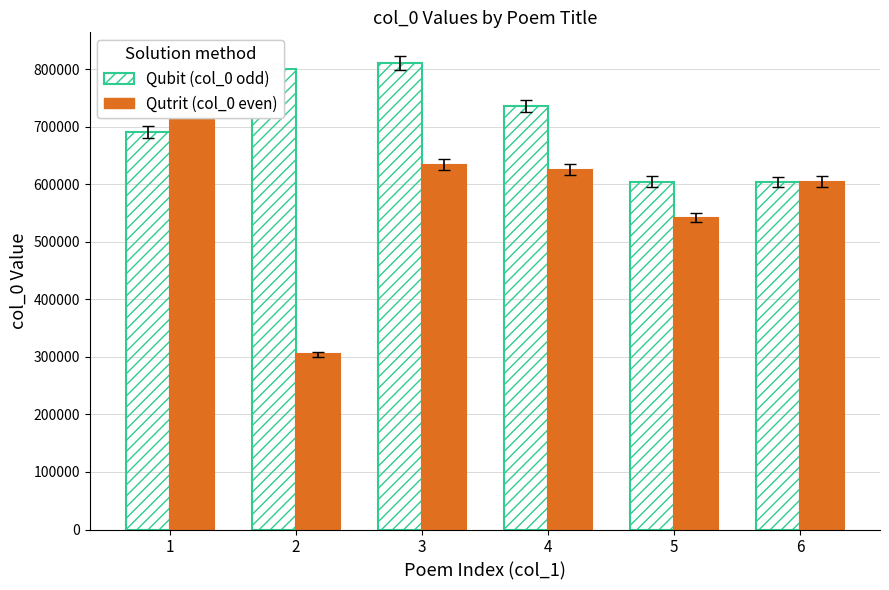

Count the number of data series in this chart.

2